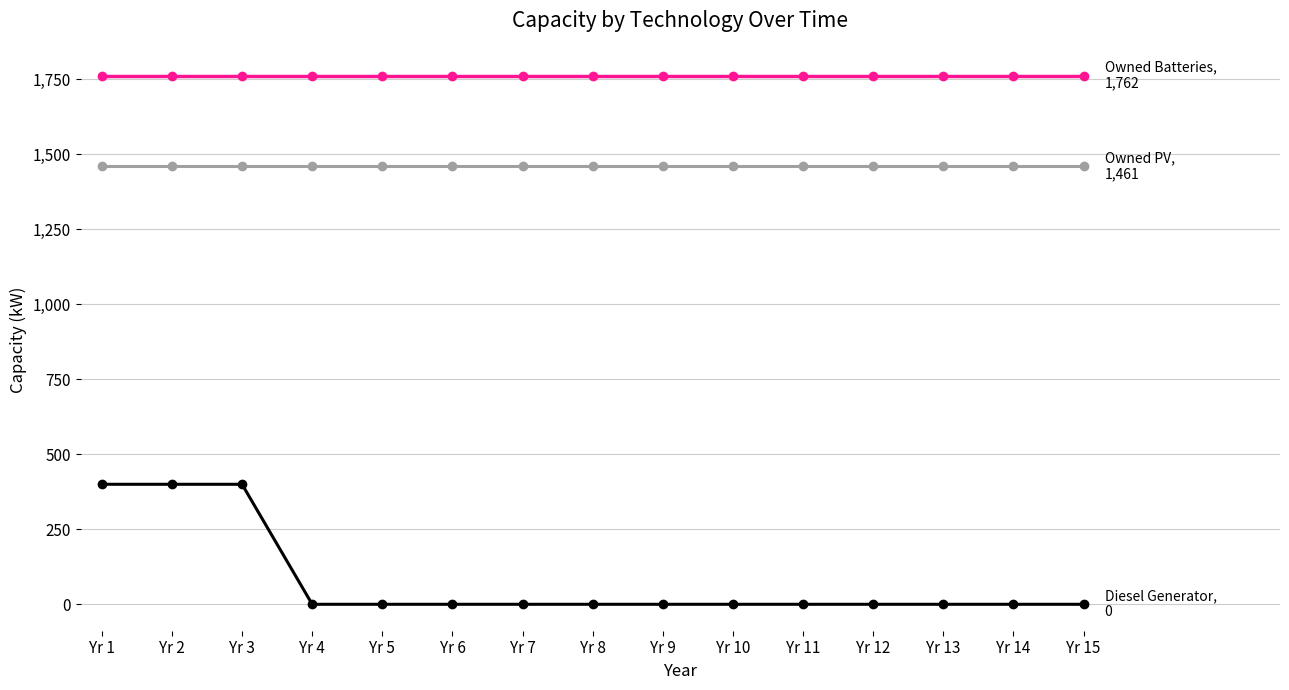

What is the greatest value displayed?

1762